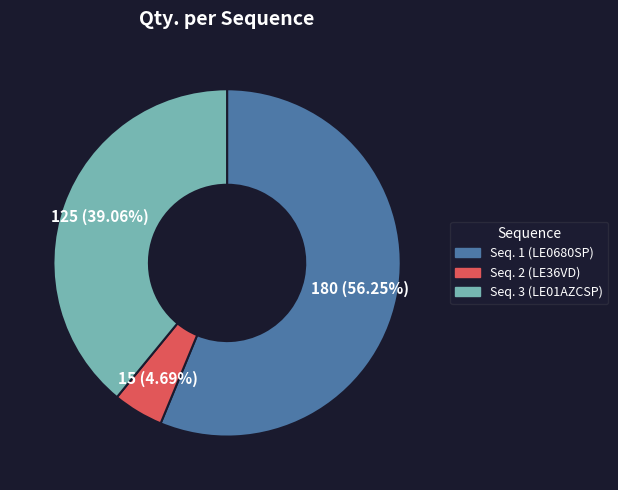

How many segments does this pie chart have?

3